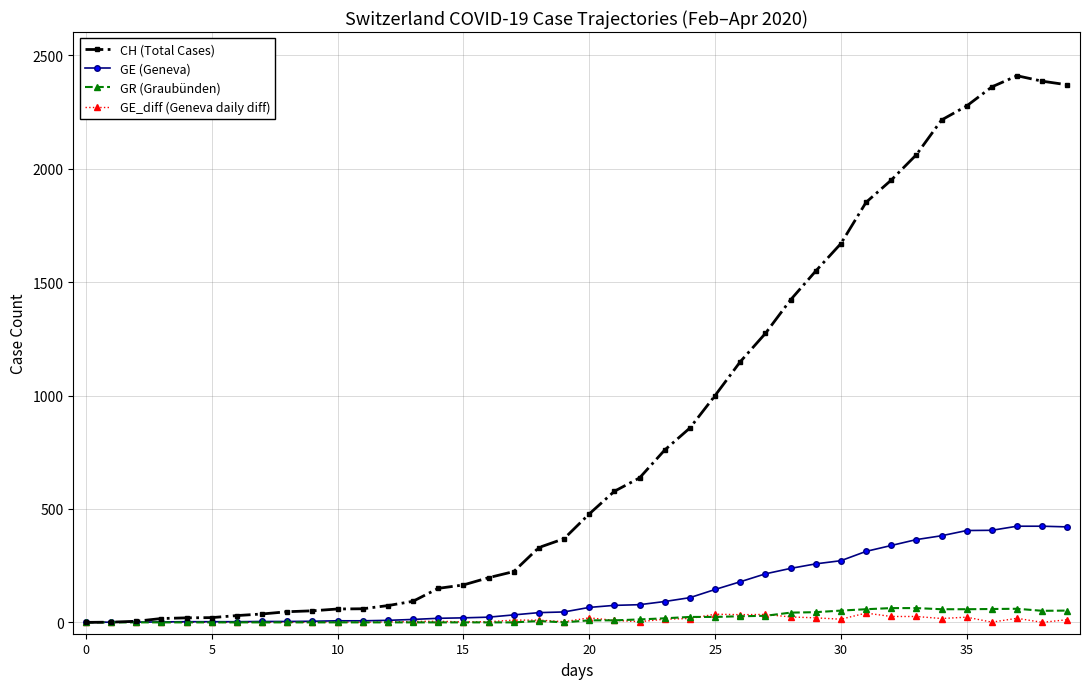

What is the maximum value shown in the chart?

2410